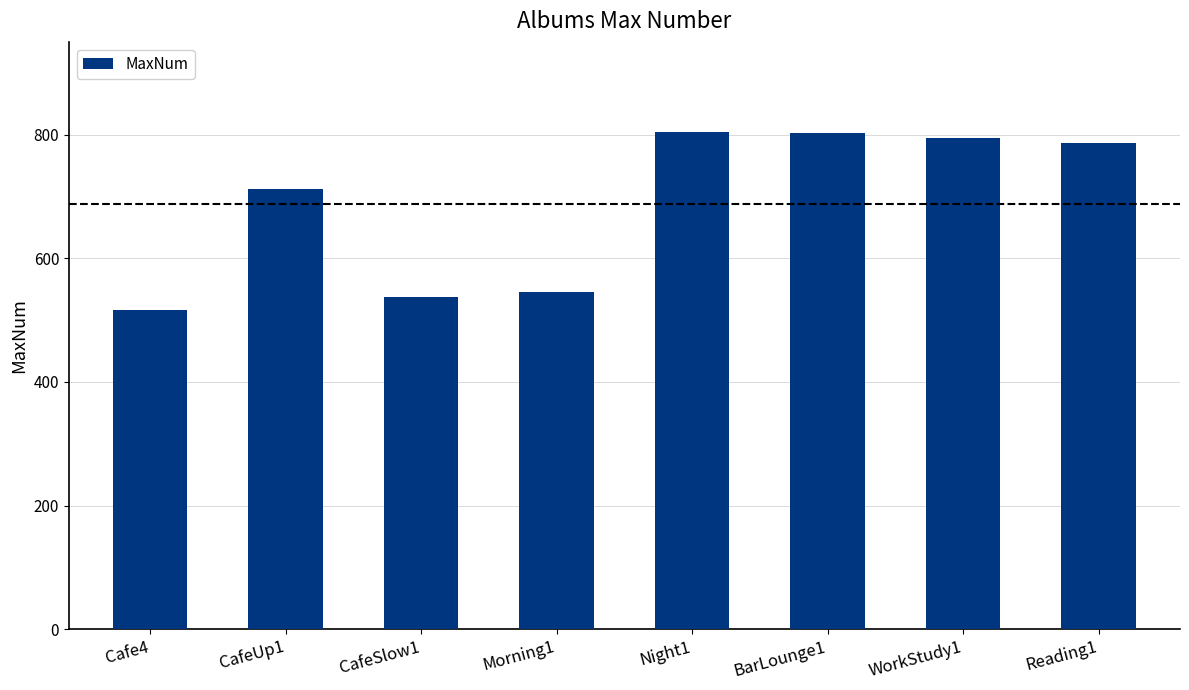

What is the label of the 5th bar from the left?

Night1